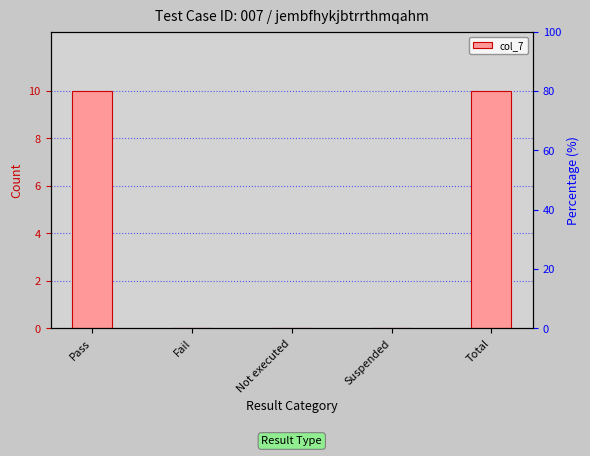

Count the number of data series in this chart.

1